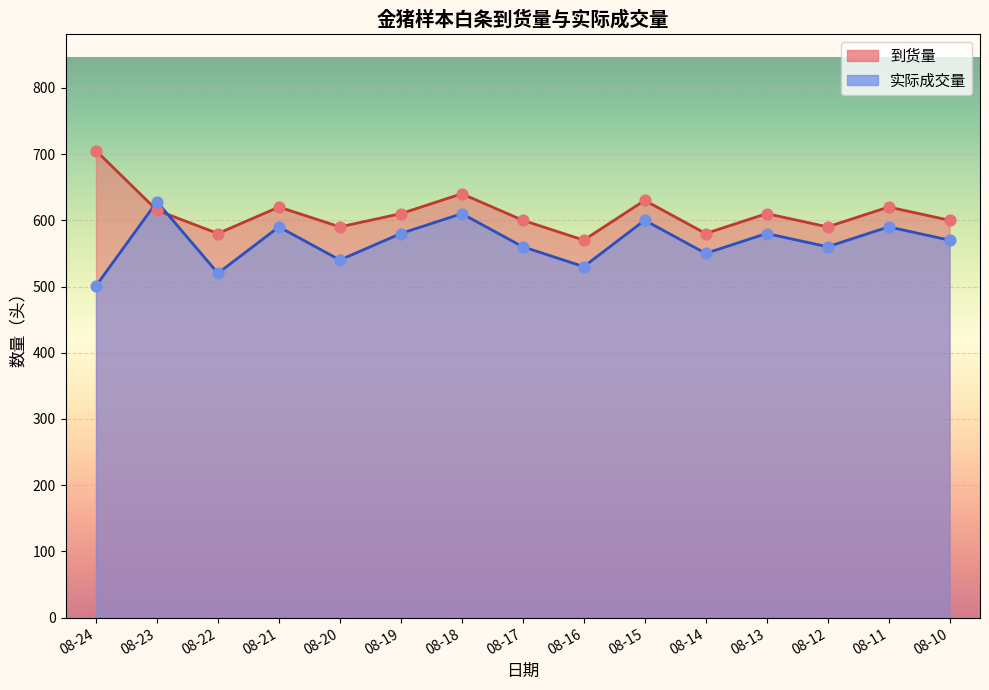

Which series reaches the minimum Y coordinate?

实际成交量